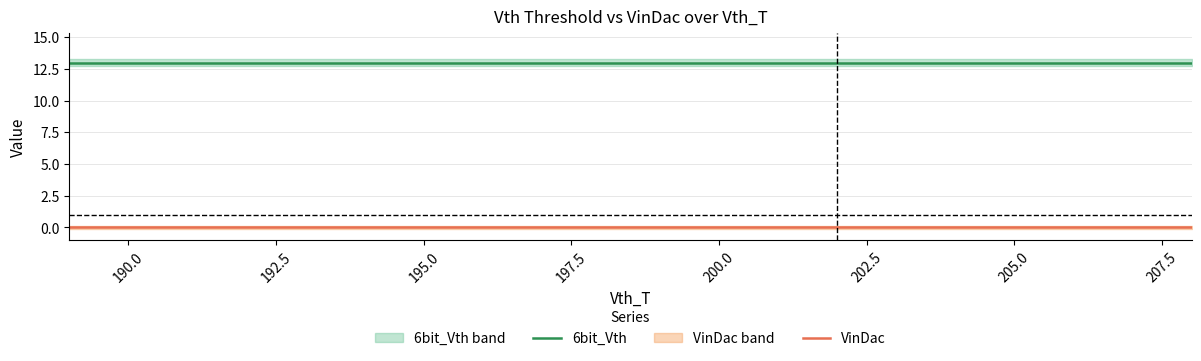

True or false: 6bit_Vth and VinDac cross at least once.

False